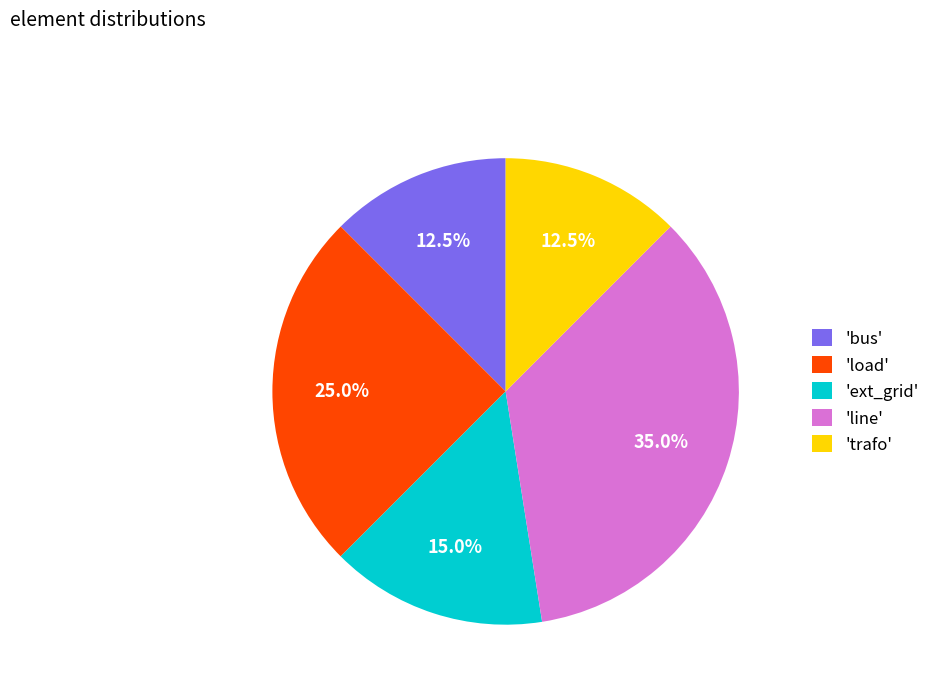

What percentage is NOT represented by 'bus'?

87.5%